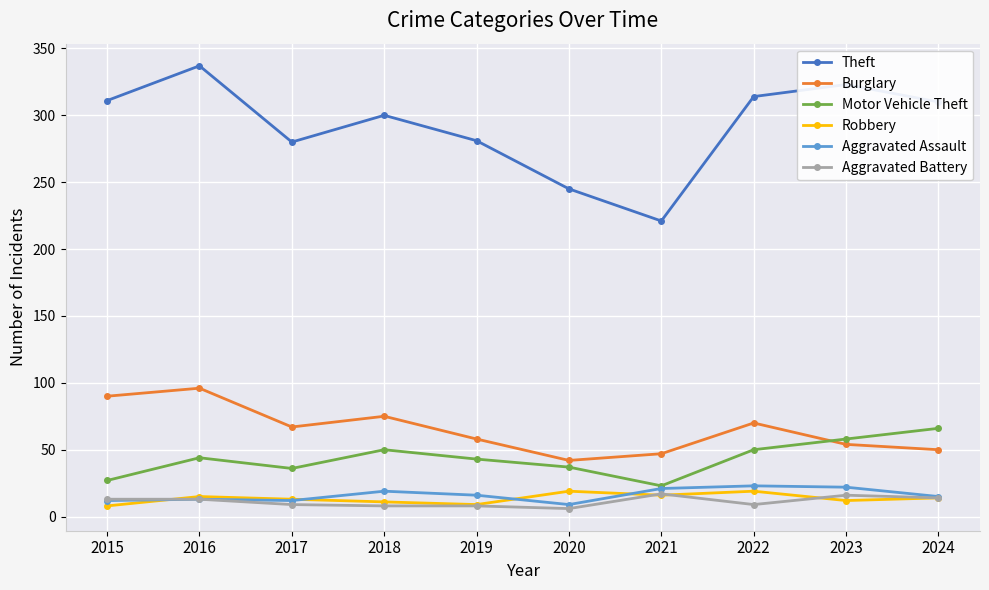

At which label does Aggravated Assault first exceed 16?

2018